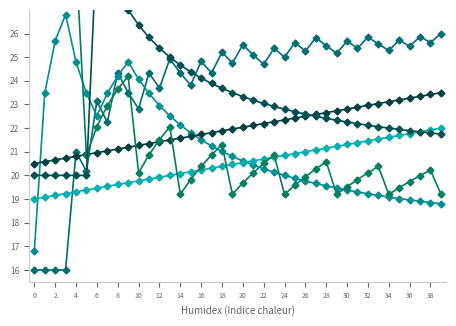

What are all the series names shown in the legend?

LS2_HH_TREATED_WATER_TANK, SP_01B_F_SERVICE_PUMP, BSVA, 03A_BIRM_A1, 04A_BIRM_A1, 05A_BIRM_A1